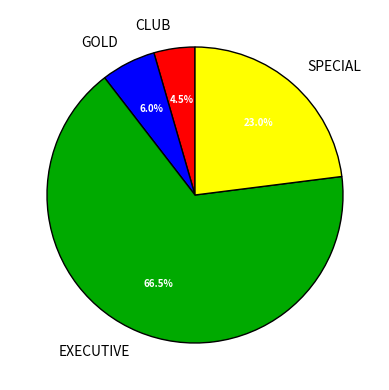

To the nearest percent, what is the difference between the CLUB and EXECUTIVE slice percentages?

62%